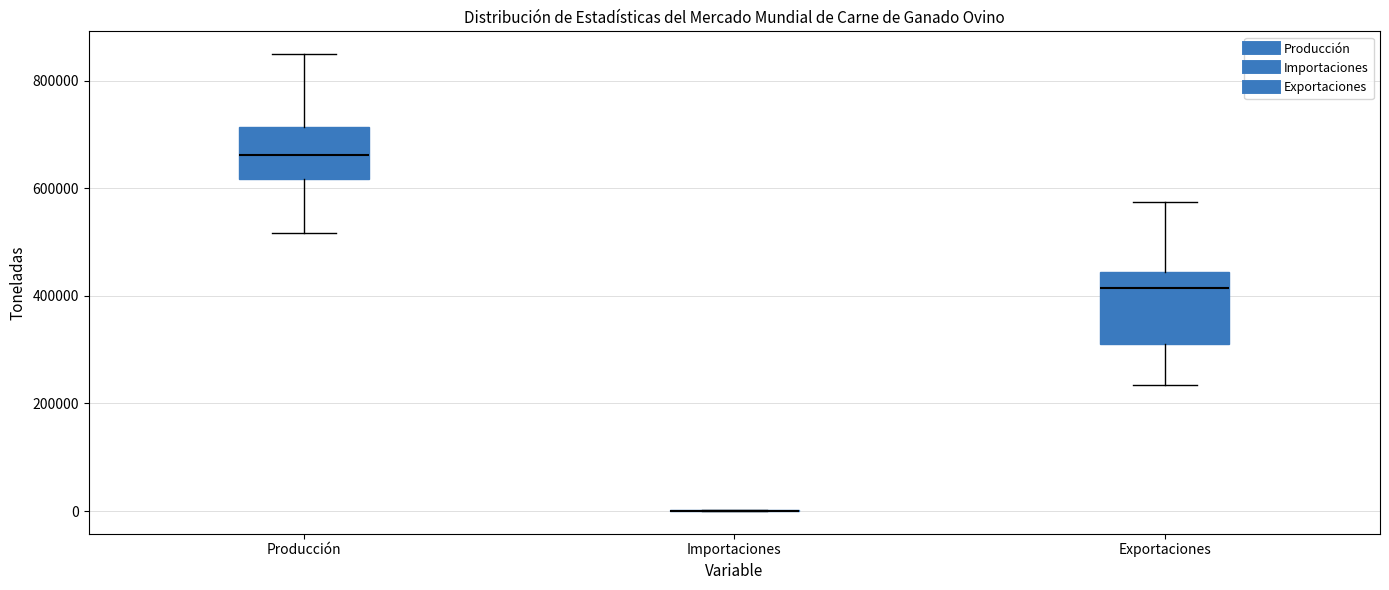

Comparing the boxes themselves (not the whiskers), which one is the tallest?

Exportaciones